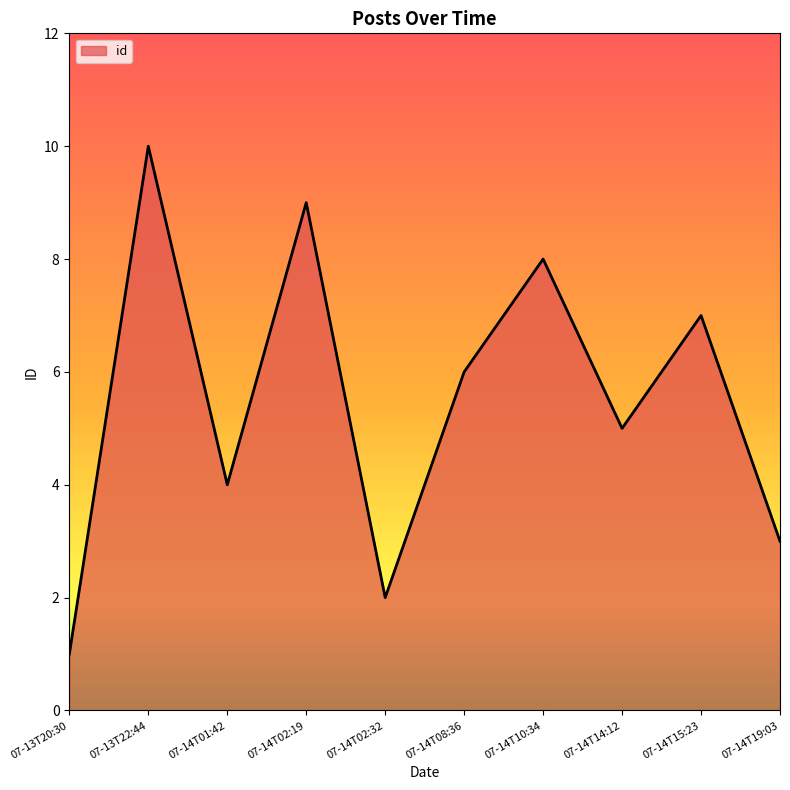

Which has a higher value, 07-14T01:42 or 07-14T02:32?

07-14T01:42